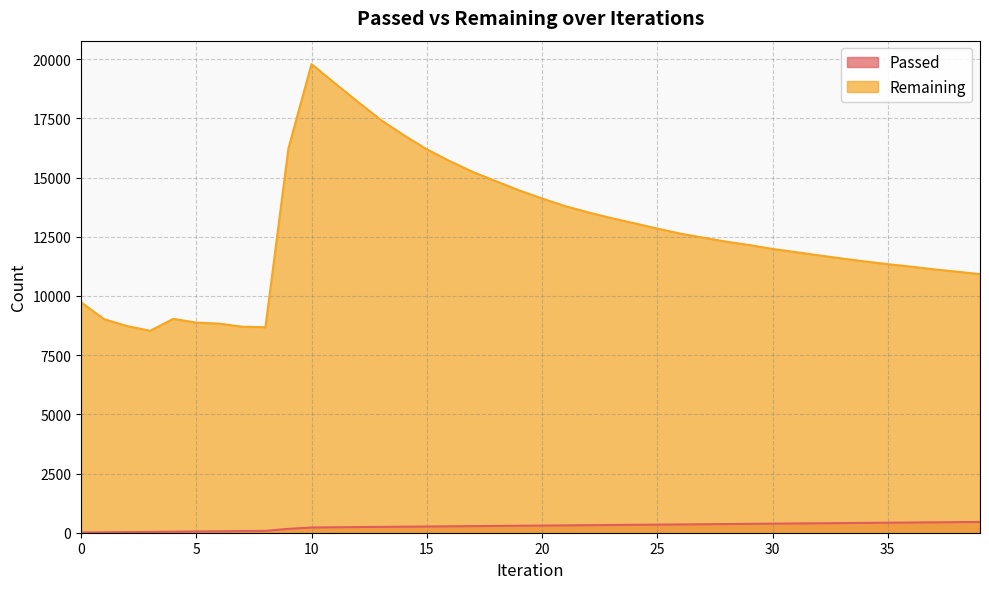

Which series changed the most between 20 and 36?

Remaining